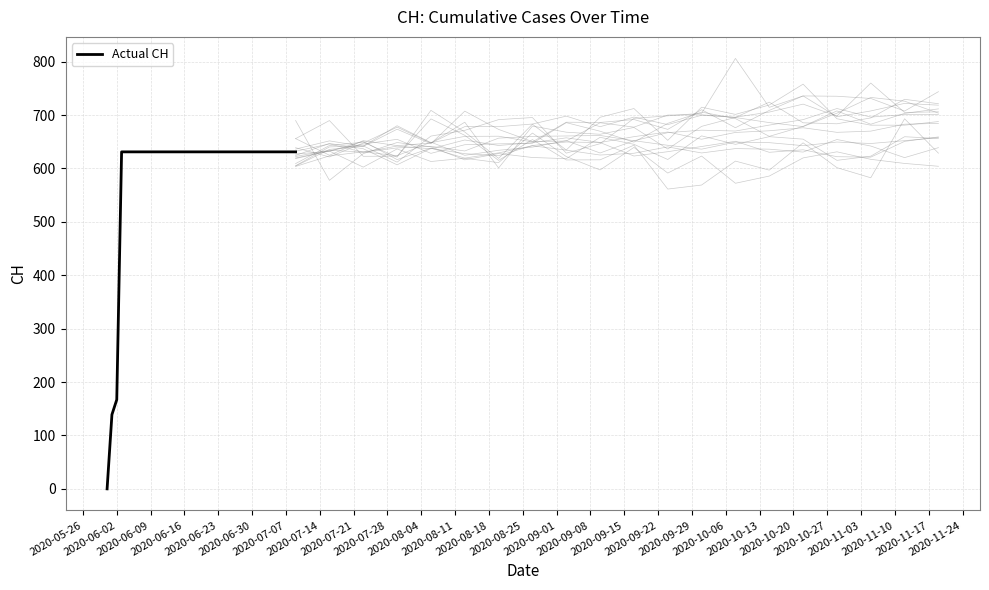

What is the maximum value for Actual CH?

631